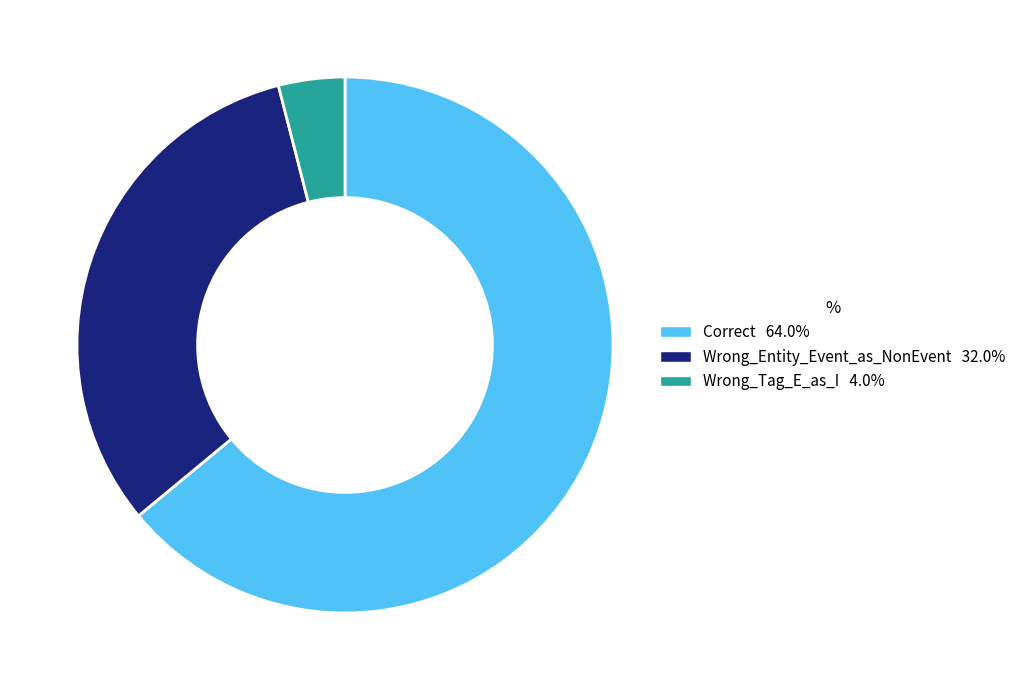

How many segments does this pie chart have?

3